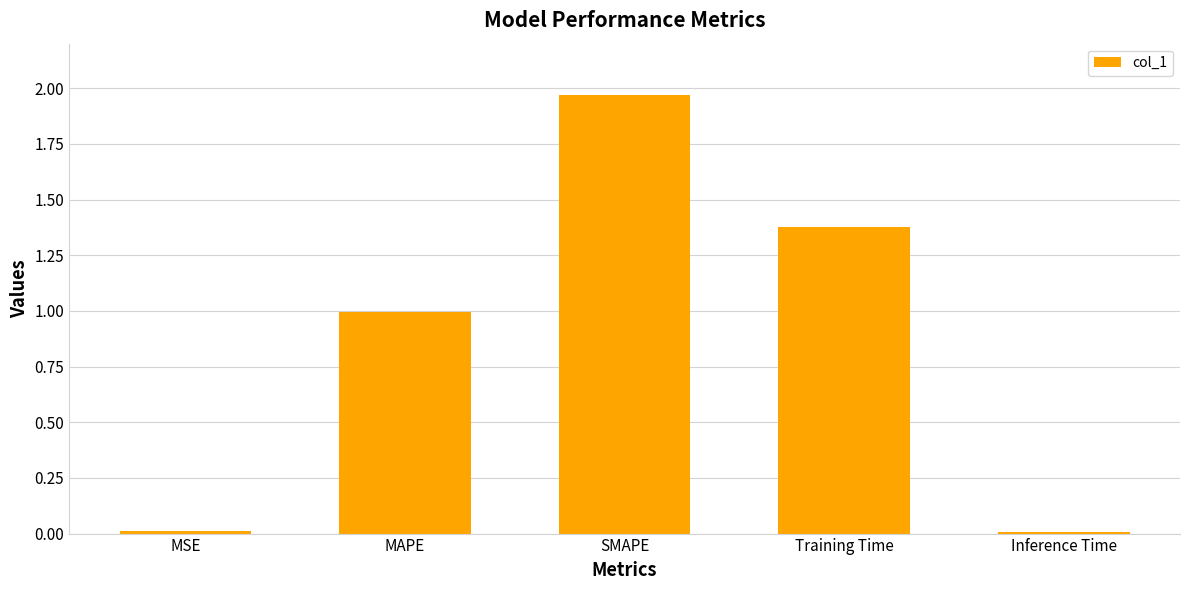

What is the sum of all values?

4.4